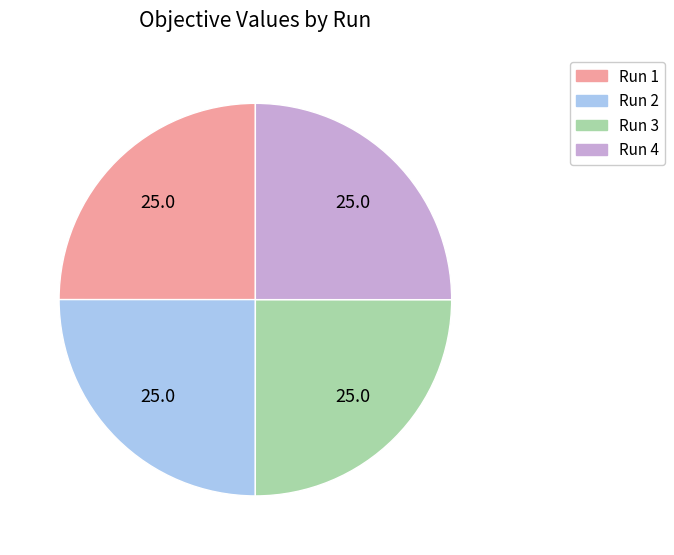

Does any single category account for the majority?

No